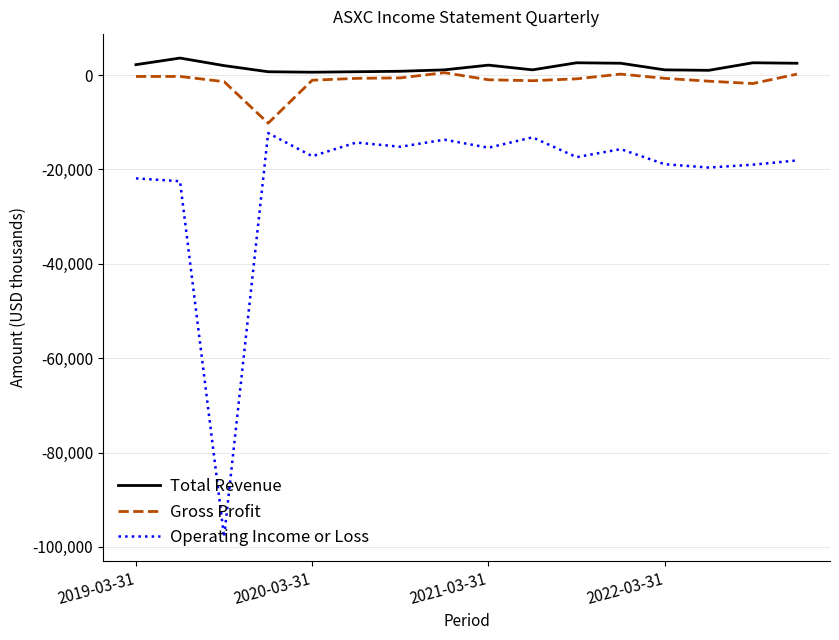

True or false: Operating Income or Loss and Total Revenue cross at least once.

False